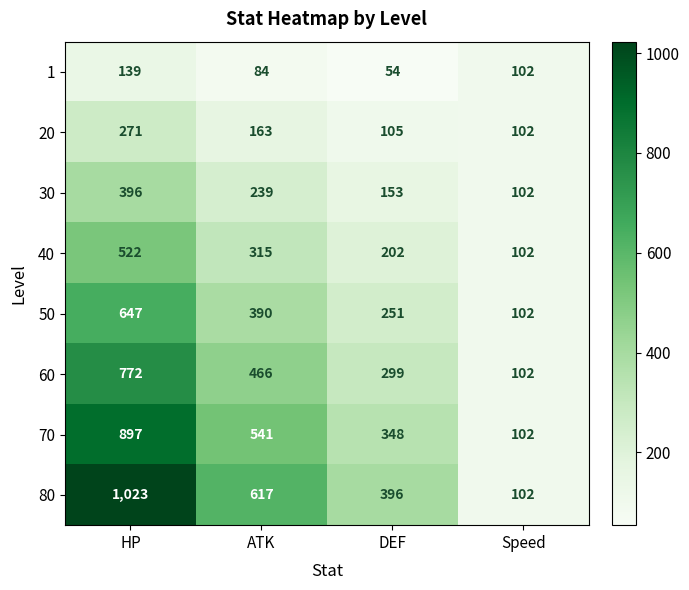

True or false: 80 has a value of 1560 at HP.

False